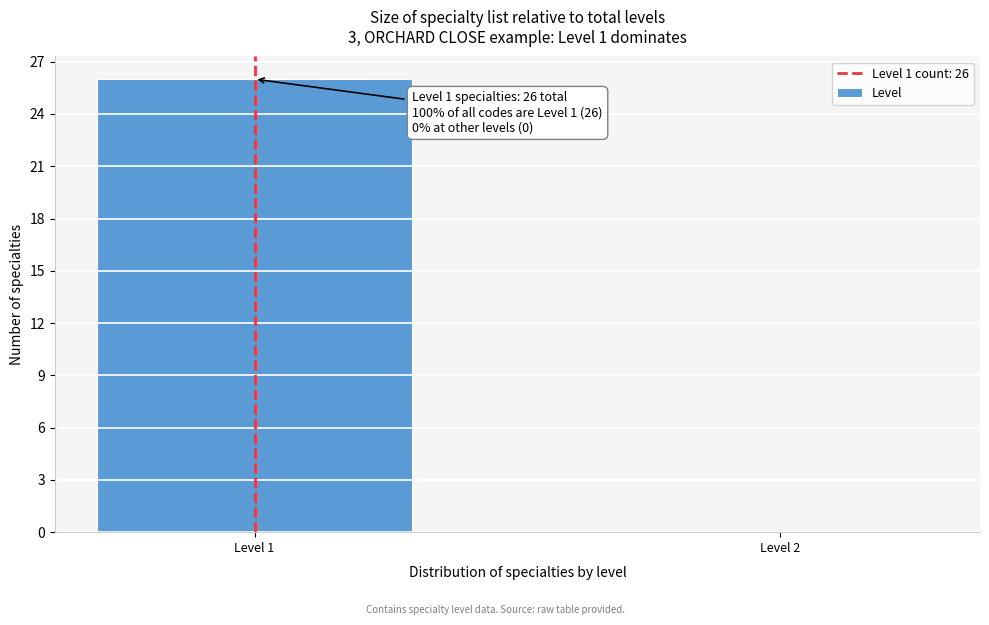

Reading right to left, extract all data points from this chart.

Level 2=0	Level 1=26